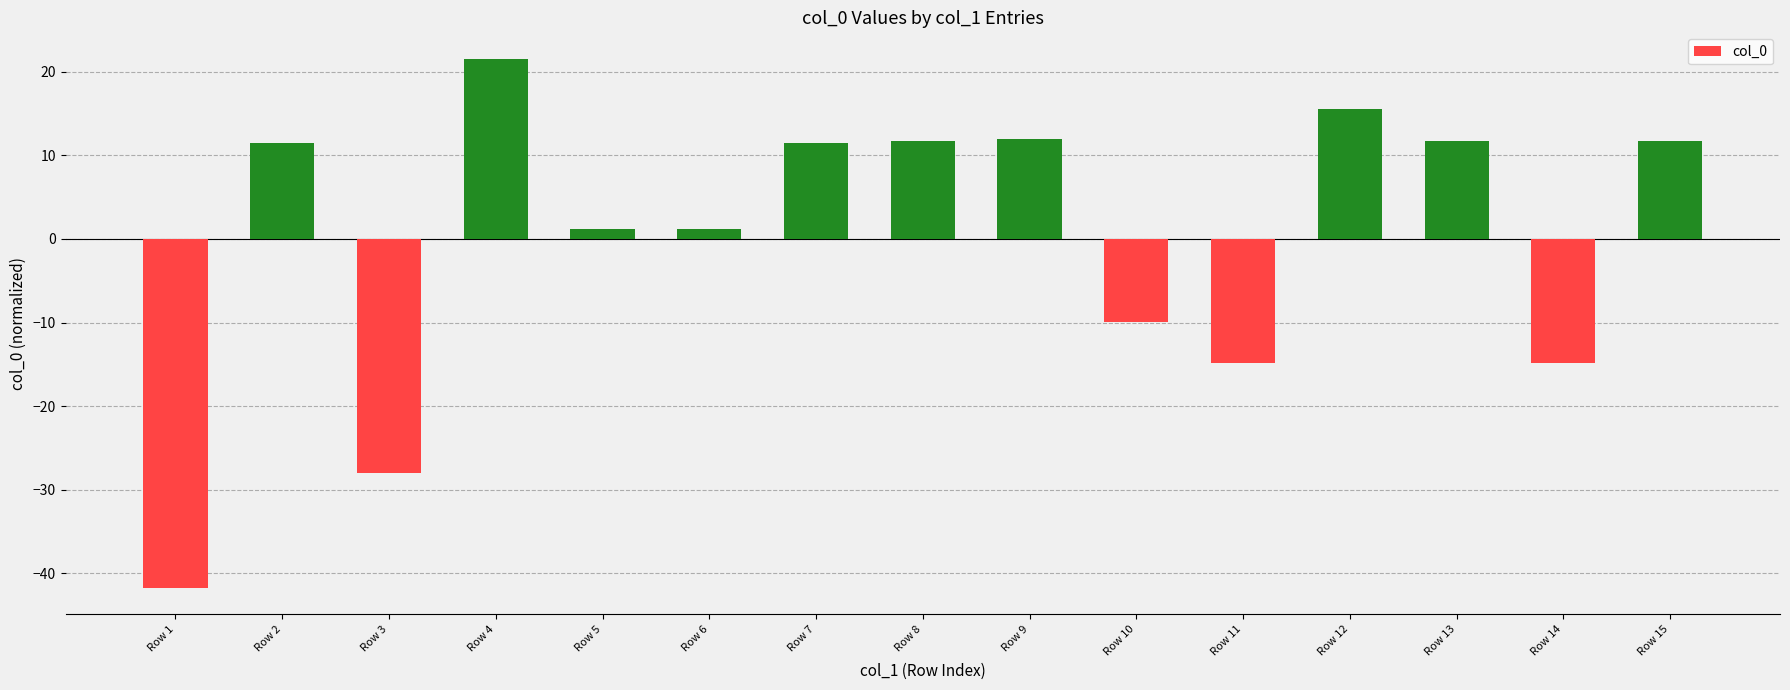

What is the ratio of the value at Row 15 to the value at Row 2?

1.0